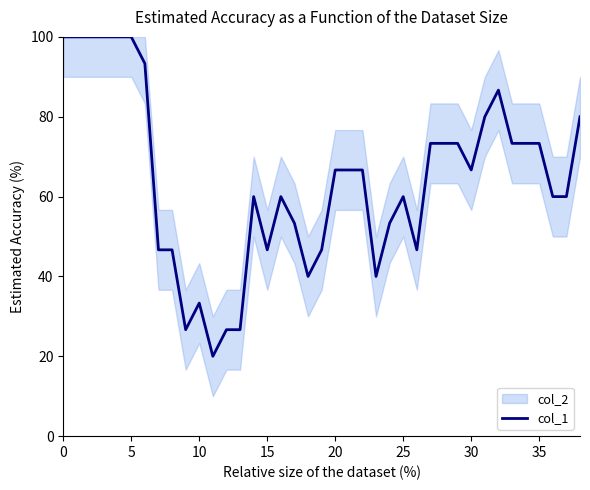

The value of col_1 at 10 is 55.4. True or false?

False